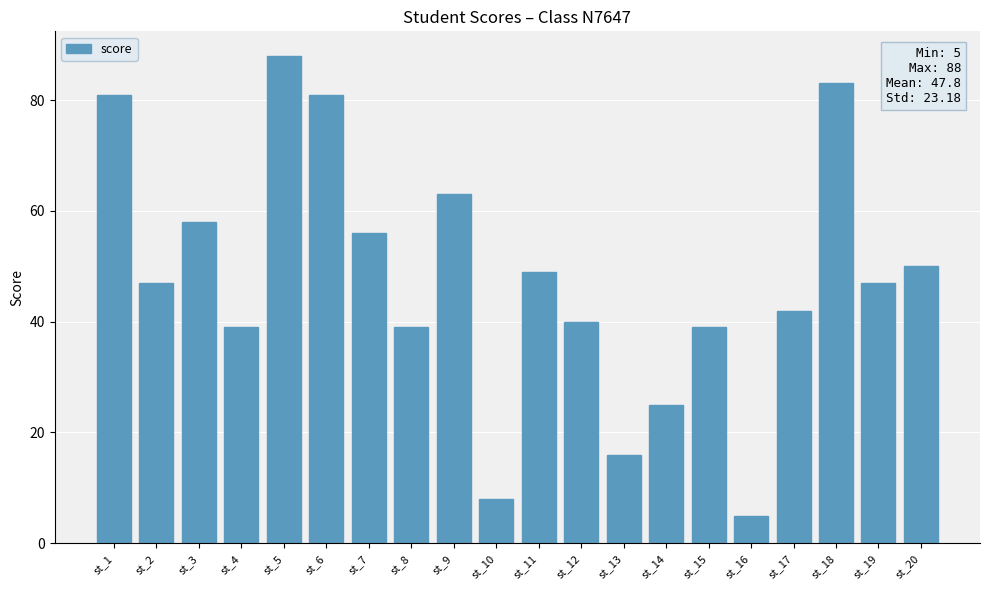

What is the greatest value displayed?

88